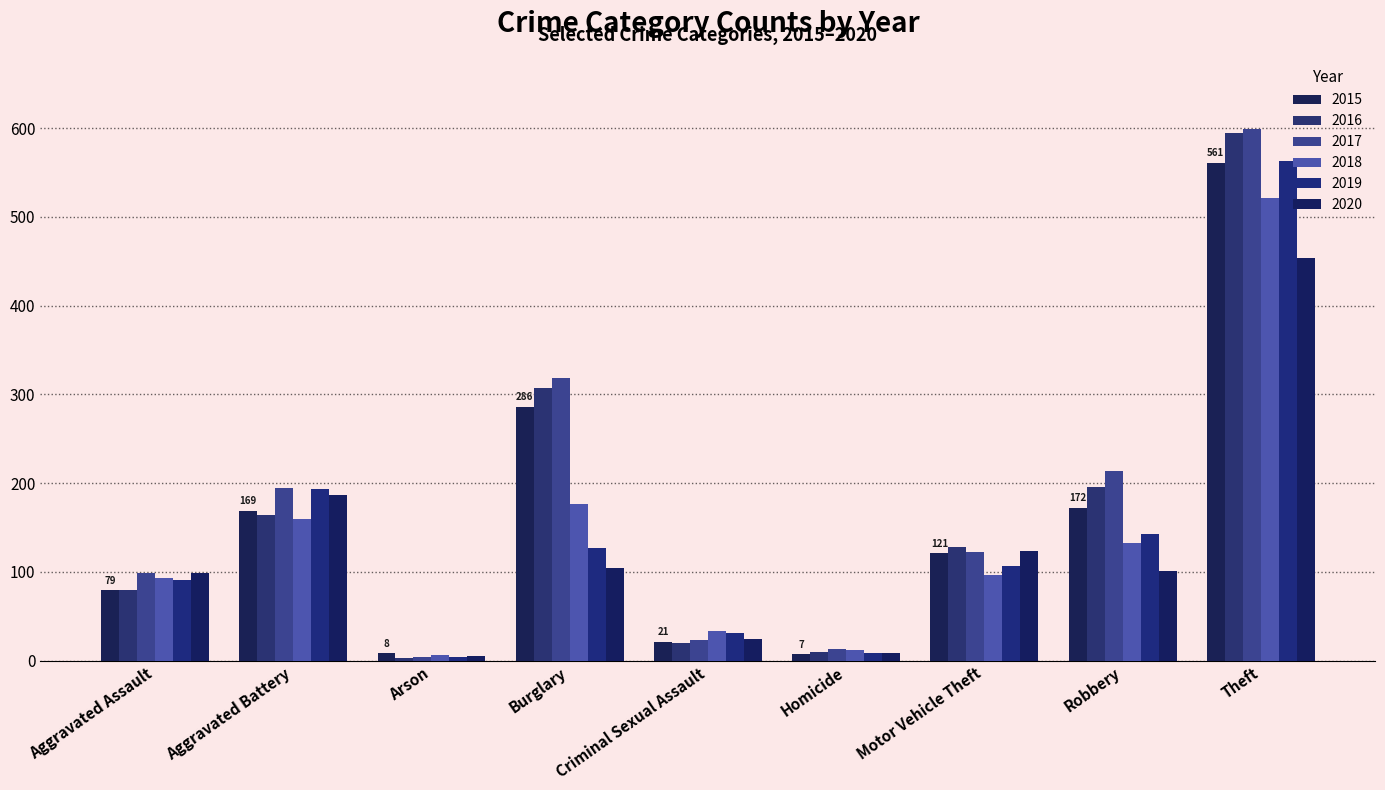

Are the bars horizontal?

No